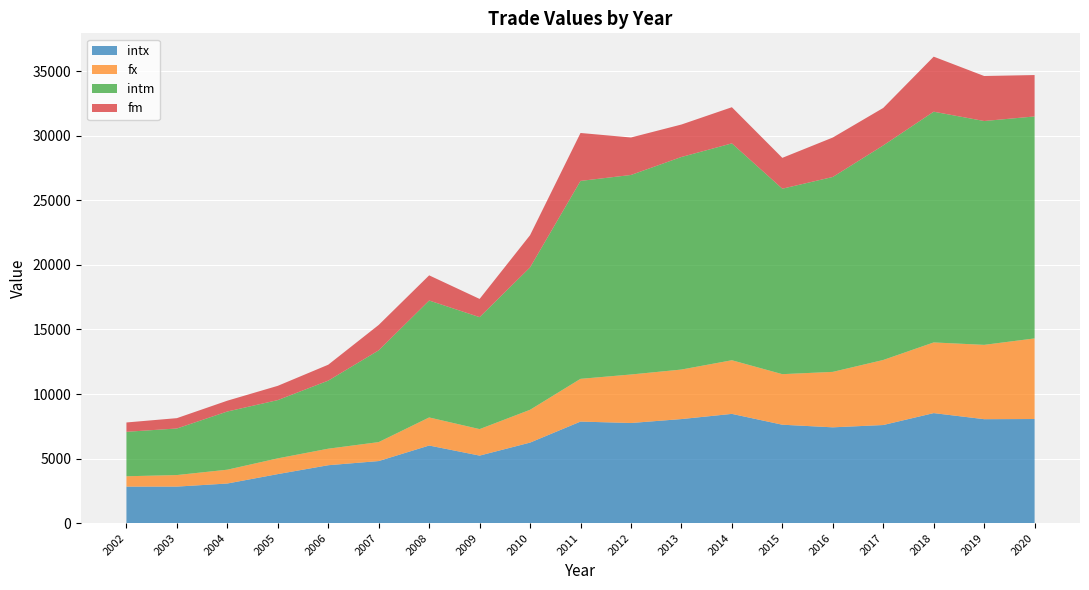

Reading left to right, transcribe all the data shown in this chart.

intx: 2829.1	2830.5	3069.3	3798.8	4486.3	4809.0	6012.0	5230.8	6238.3	7866.4	7756.0	8060.8	8462.3	7623.9	7420.8	7599.7	8522.9	8052.2	8064.8
fx: 801.9	894.2	1070.5	1219.8	1279.5	1468.2	2174.0	2052.4	2540.8	3309.9	3756.4	3834.6	4154.0	3914.7	4294.9	5036.8	5472.8	5755.6	6242.3
intm: 3443.8	3606.6	4506.7	4511.9	5271.7	7105.1	9056.5	8671.2	11027.7	15329.1	15453.2	16462.5	16795.4	14363.8	15094.5	16615.7	17869.9	17336.5	17190.9
fm: 722.8	801.2	838.6	1104.5	1233.0	1968.4	1949.1	1410.6	2495.8	3712.3	2901.7	2514.3	2800.8	2388.8	3054.8	2904.2	4262.5	3485.6	3206.3